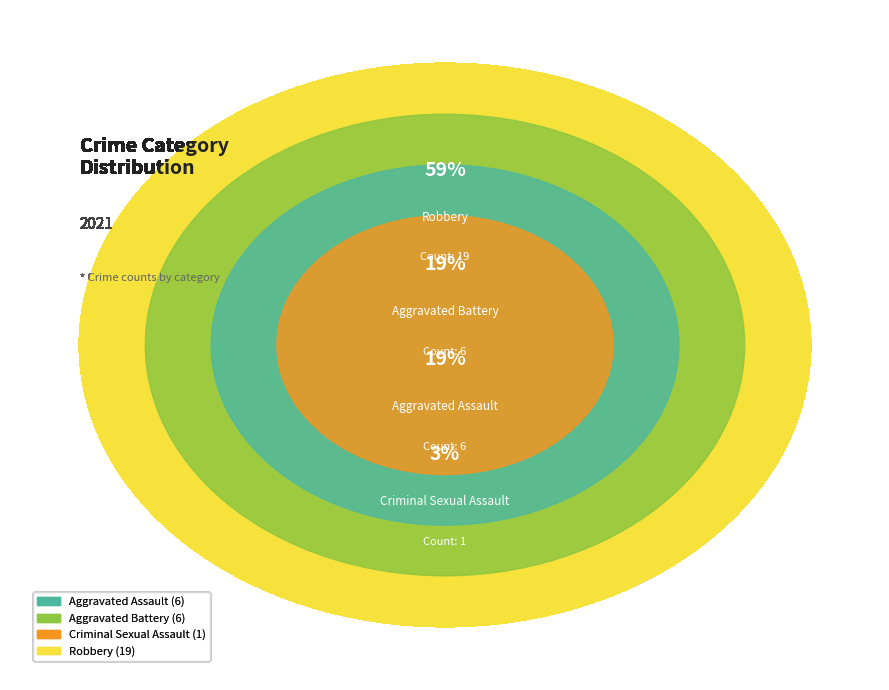

What is the smallest slice in the pie chart?

Criminal Sexual Assault